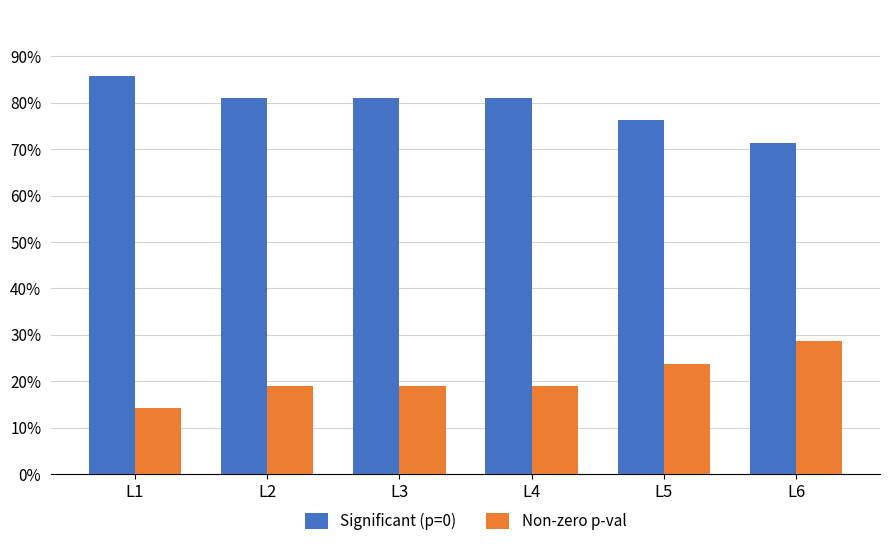

Rank the series at L6 from highest to lowest value.

Significant (p=0), Non-zero p-val